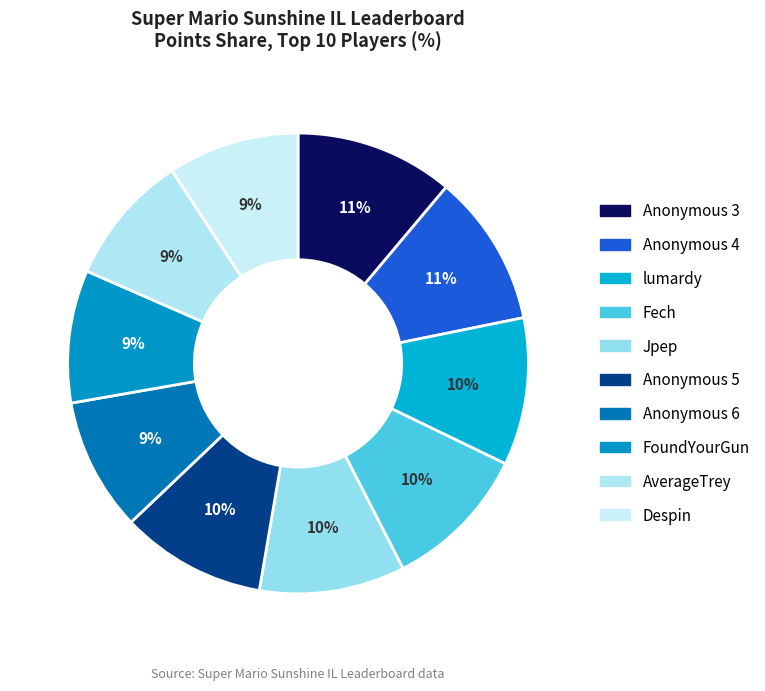

Which category has the biggest portion of the pie?

Anonymous 3